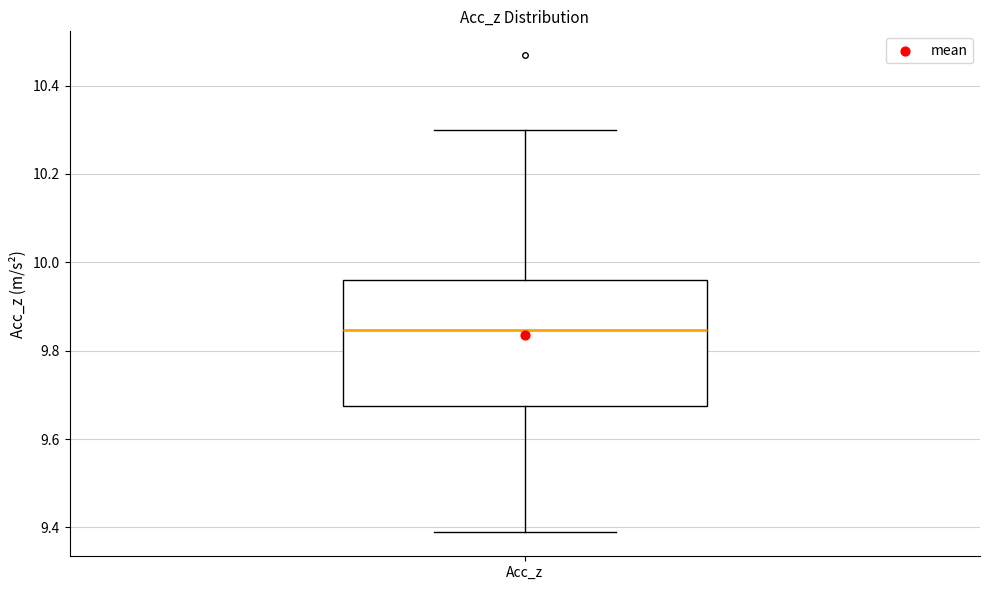

Read this box plot against the y-axis: the position of the median line, the range covered by the box, and the ends of both whiskers. The values are not printed on the chart, so give them approximately, as read against the axis.

median 9.84, box 9.68 to 9.96, whiskers 9.38 to 10.30